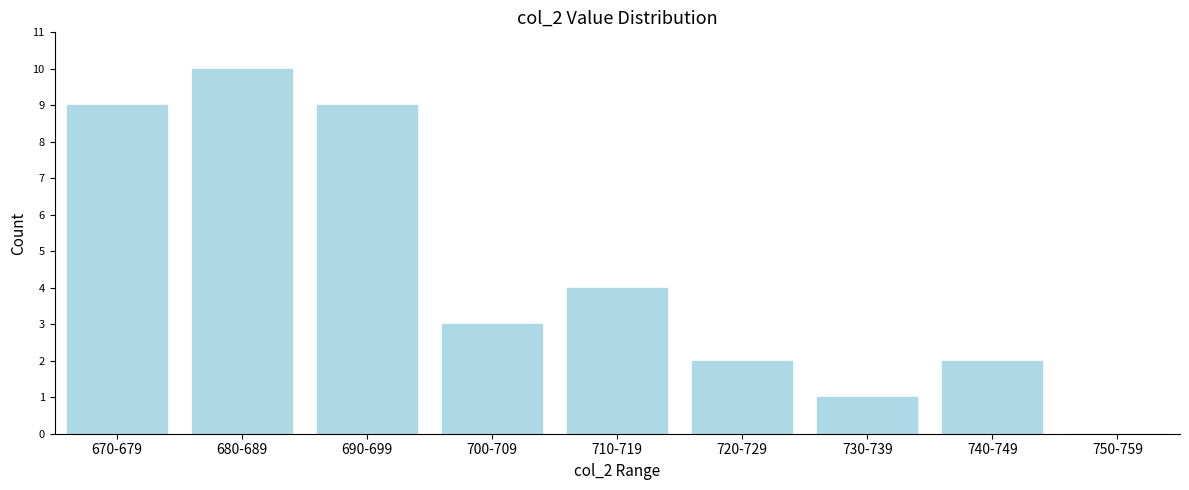

Reading left to right, transcribe all the data shown in this chart.

670-679=9	680-689=10	690-699=9	700-709=3	710-719=4	720-729=2	730-739=1	740-749=2	750-759=0